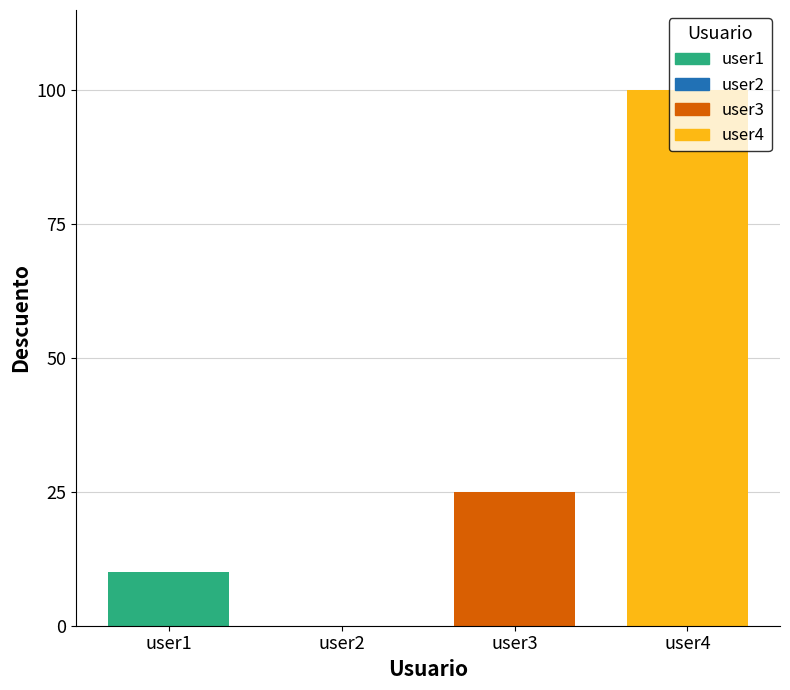

How many values are between 10 and 100?

3